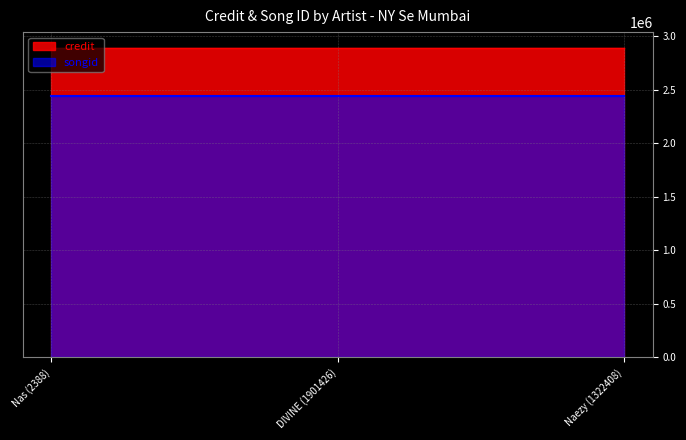

How many lines are shown in the chart?

2